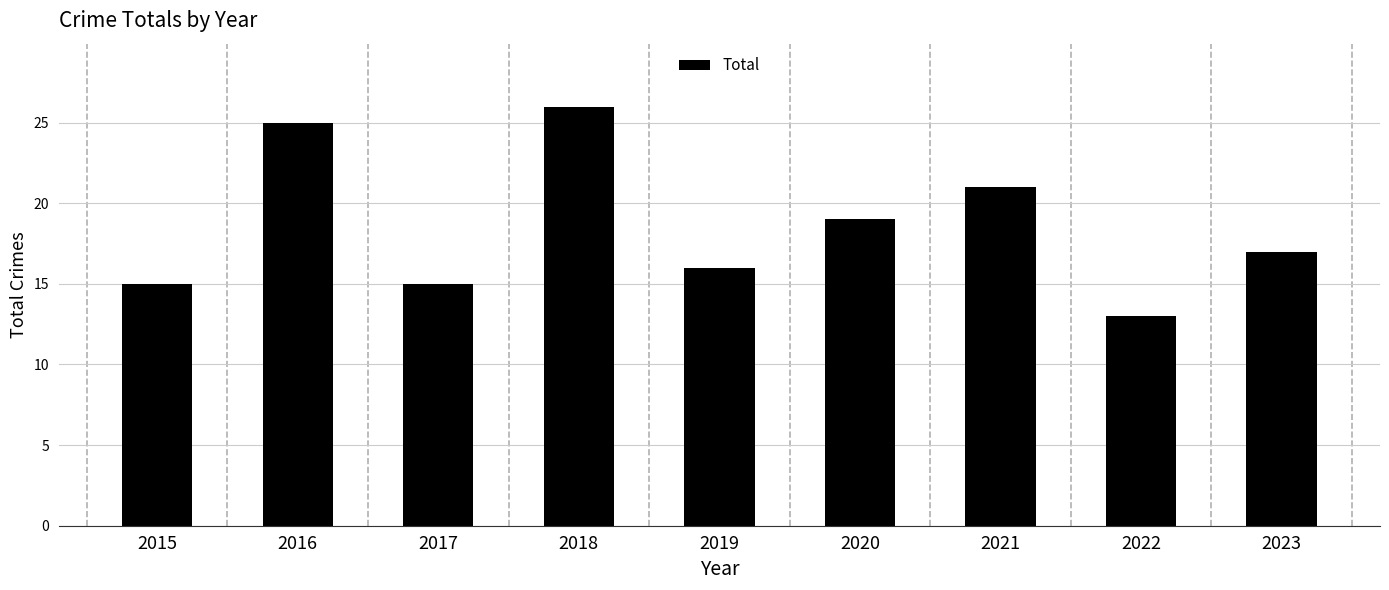

What is the sum of the values at 2017 and 2018?

41